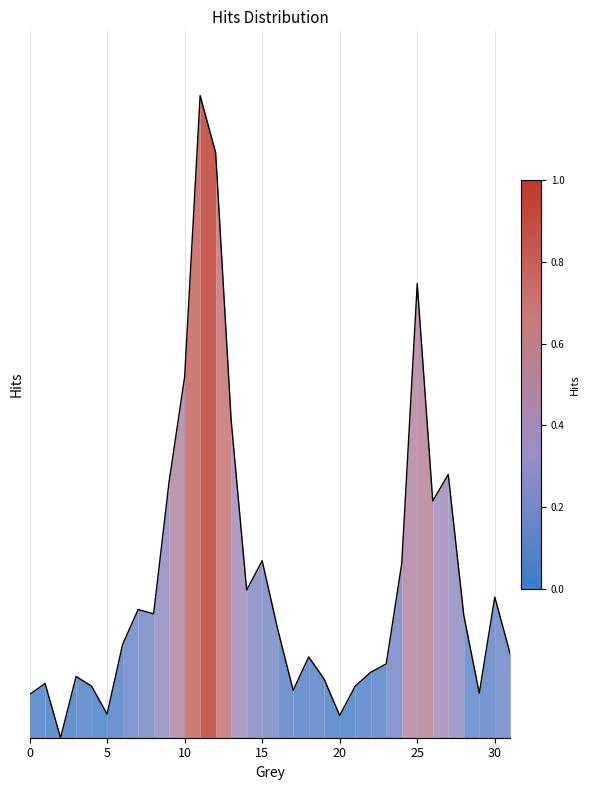

What is the maximum value shown in the chart?

1.0